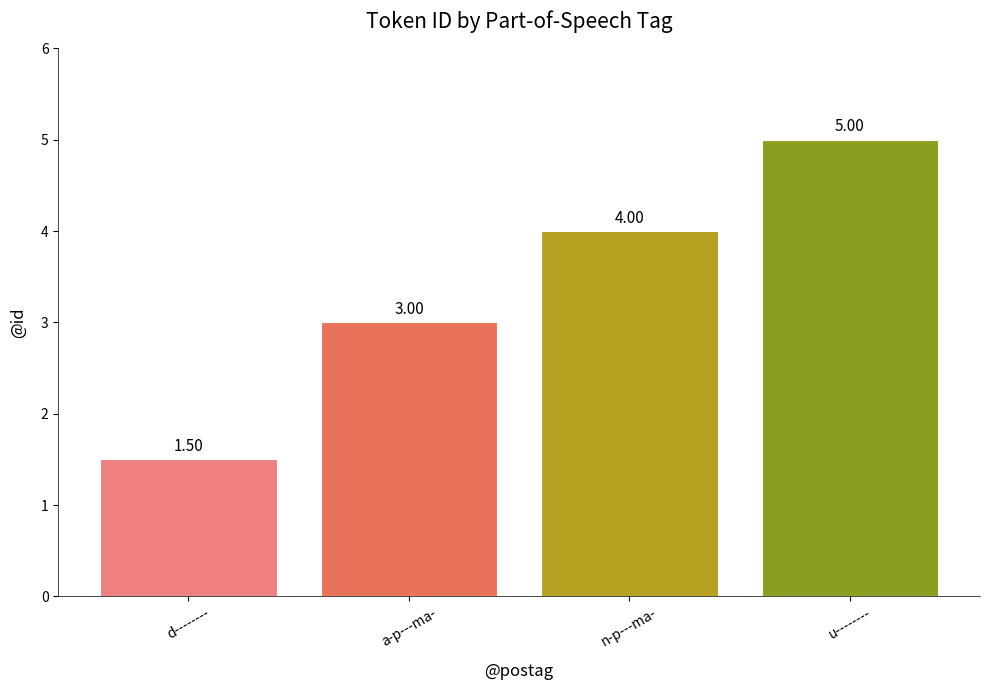

What is the label of the 3rd bar from the right?

a-p---ma-